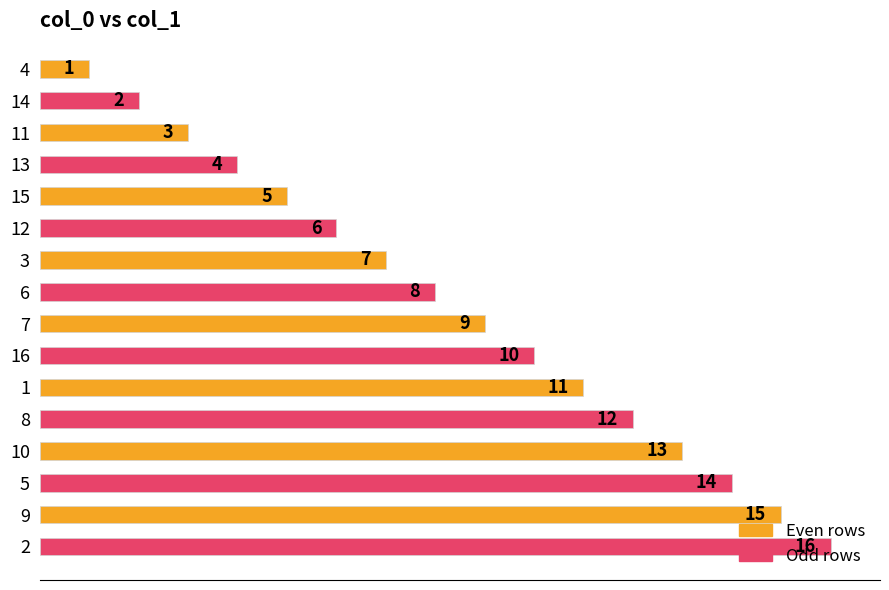

What is the sum of all values?

136